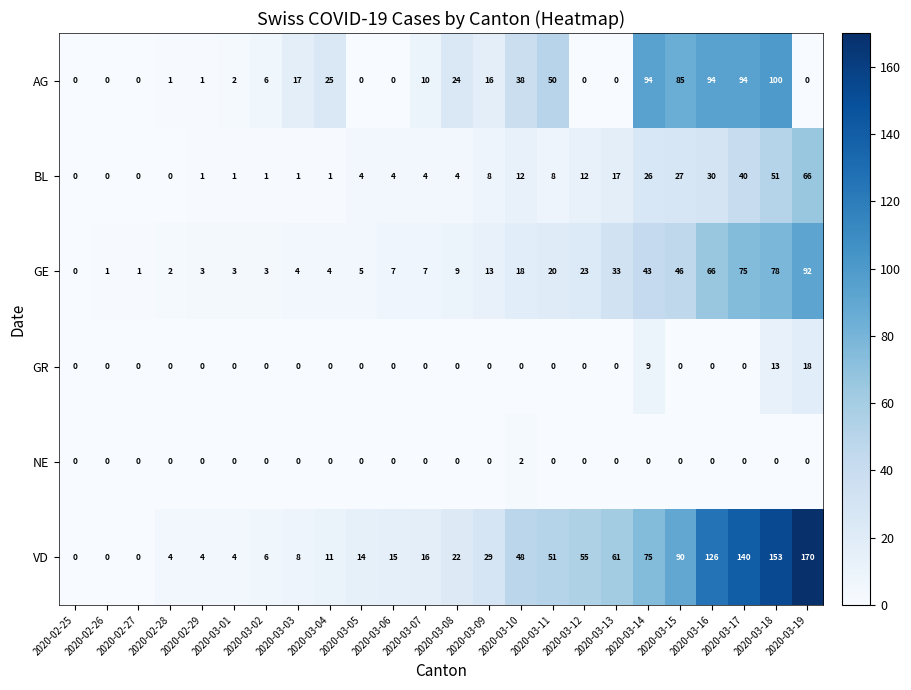

How many distinct data groups are displayed?

6